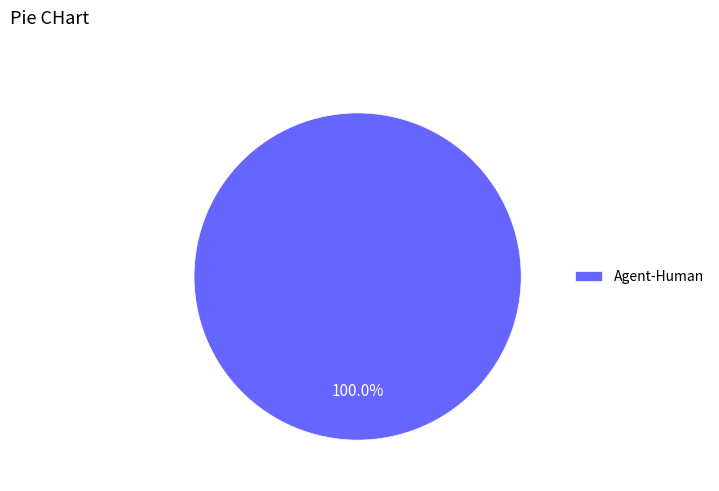

Does any single category account for the majority?

Yes